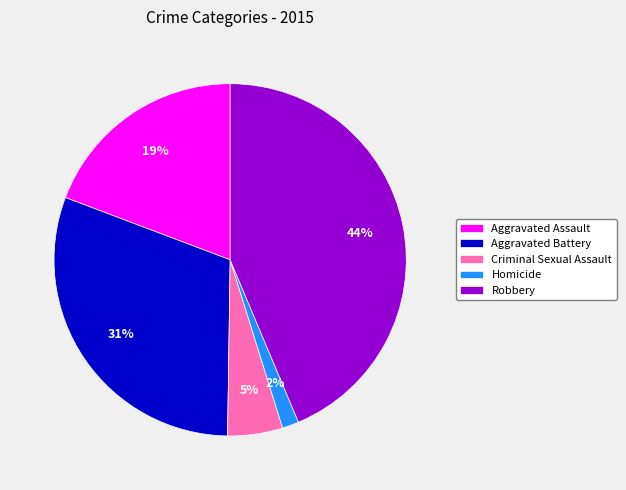

True or false: Robbery accounts for 44% of the total.

True